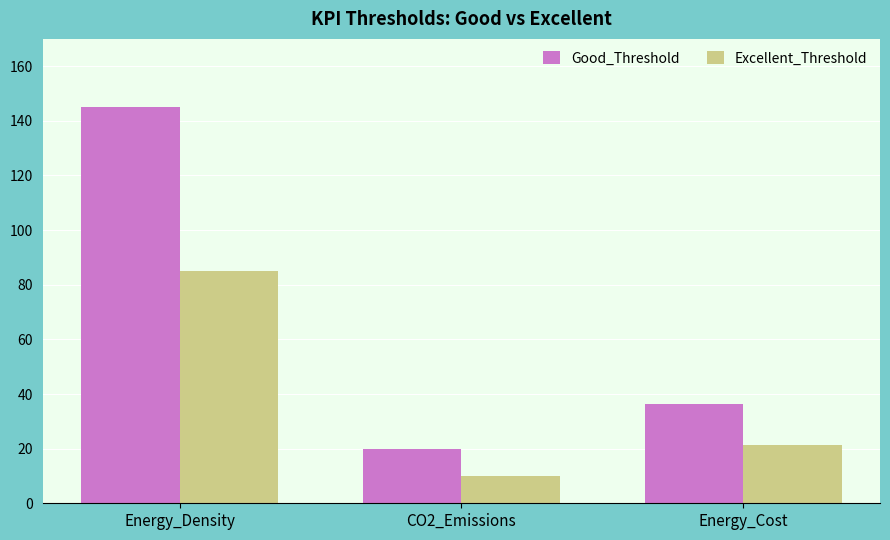

What is the label of the 2nd bar from the right?

CO2_Emissions